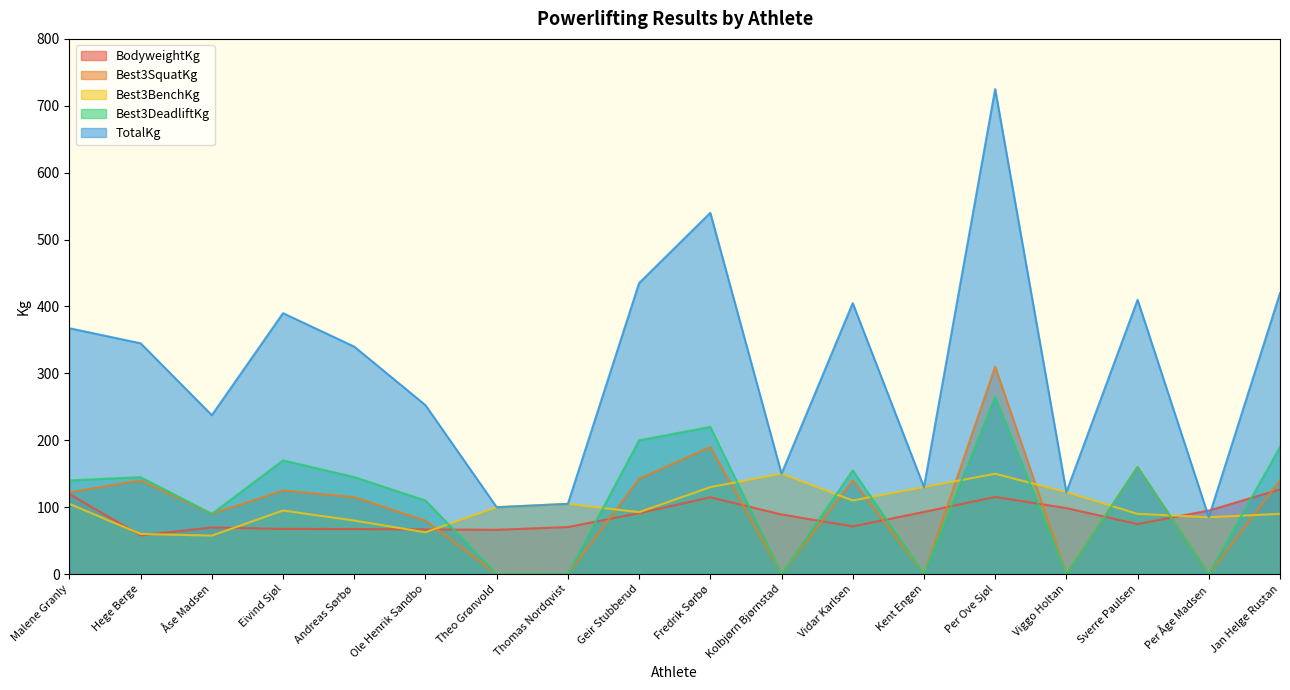

Rank the series at Åse Madsen from highest to lowest value.

TotalKg, Best3SquatKg, Best3DeadliftKg, BodyweightKg, Best3BenchKg